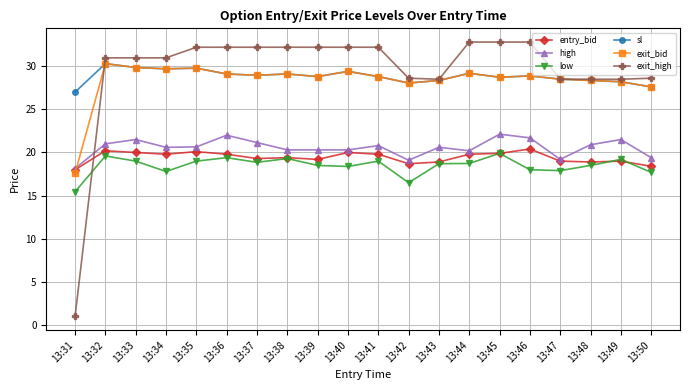

Is the value of high at 13:47 greater than the value of sl at 13:47?

No